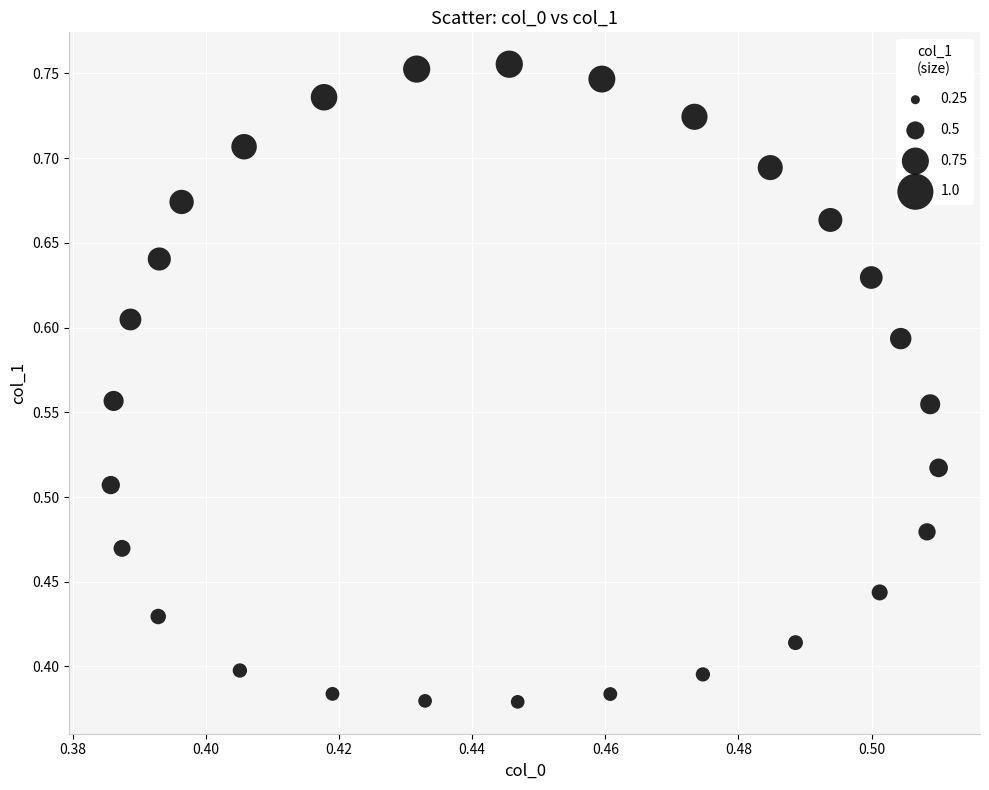

How many data points are displayed?

28